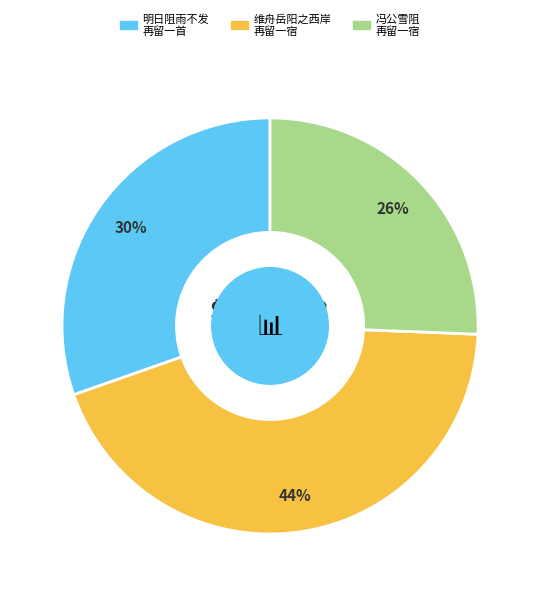

To the nearest percent, what is the difference between the largest and smallest slice percentages?

18%